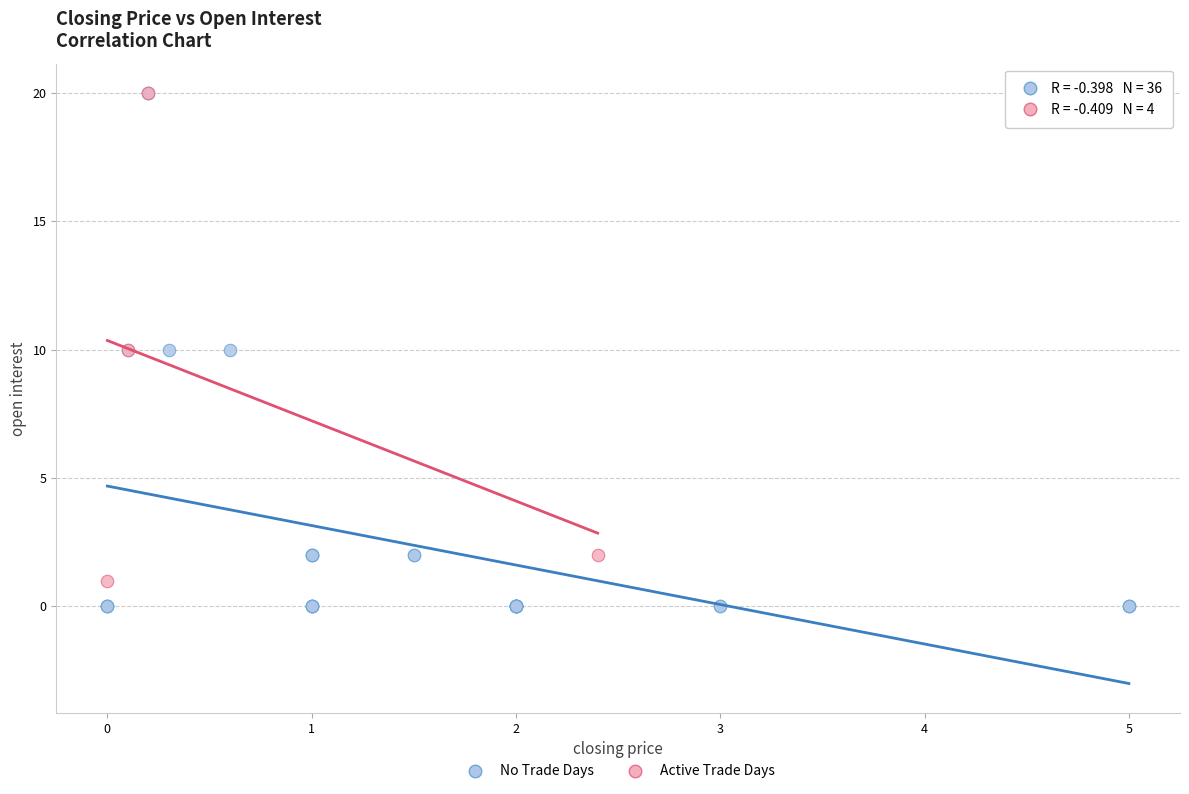

What are all the series names shown in the legend?

No Trade Days, Active Trade Days